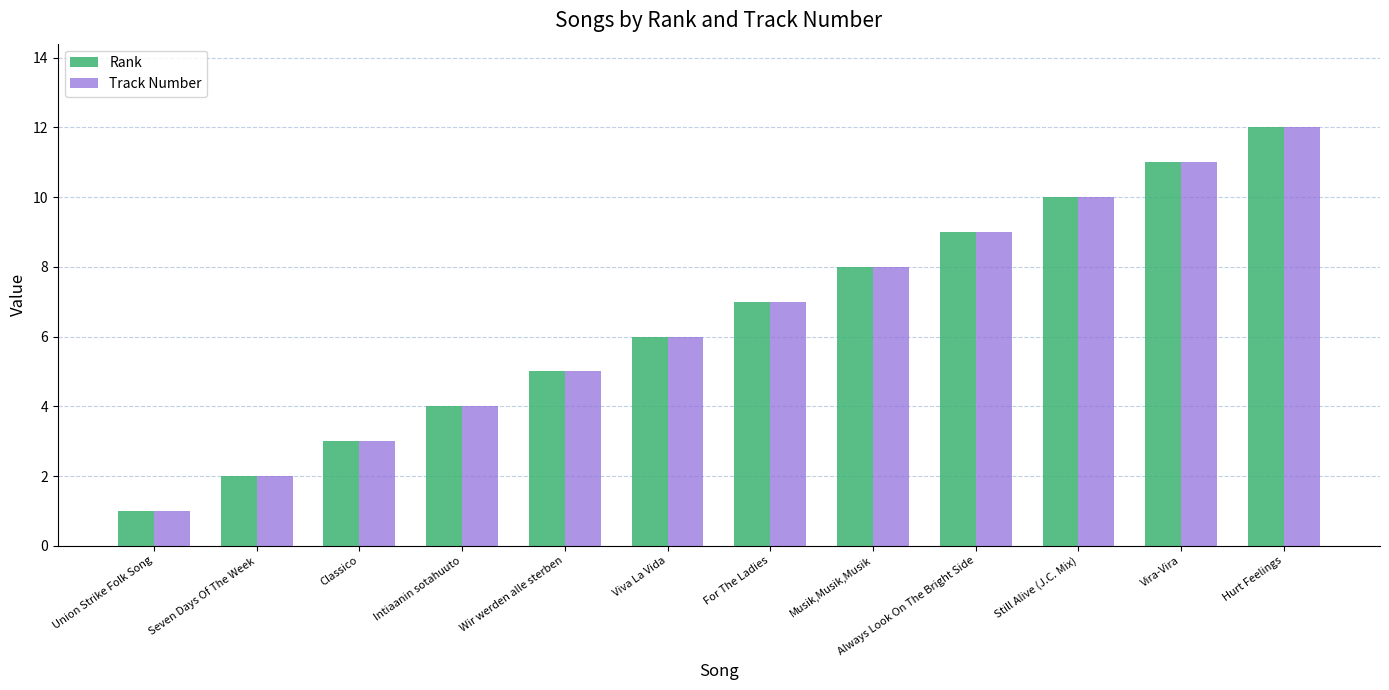

The value of Track Number at Viva La Vida is 8. True or false?

False